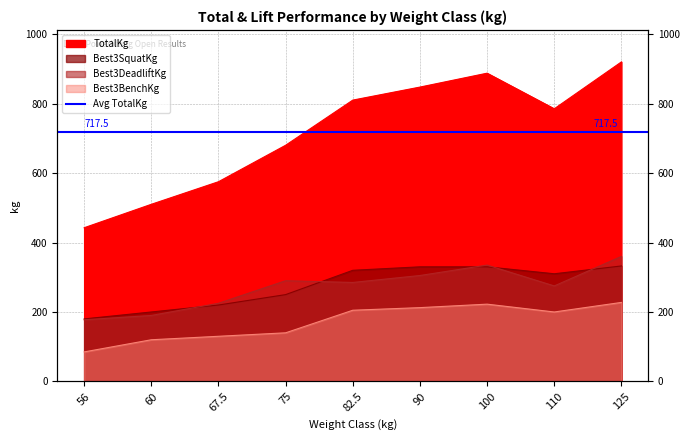

True or false: TotalKg has a value of 887.5 at 100.

True